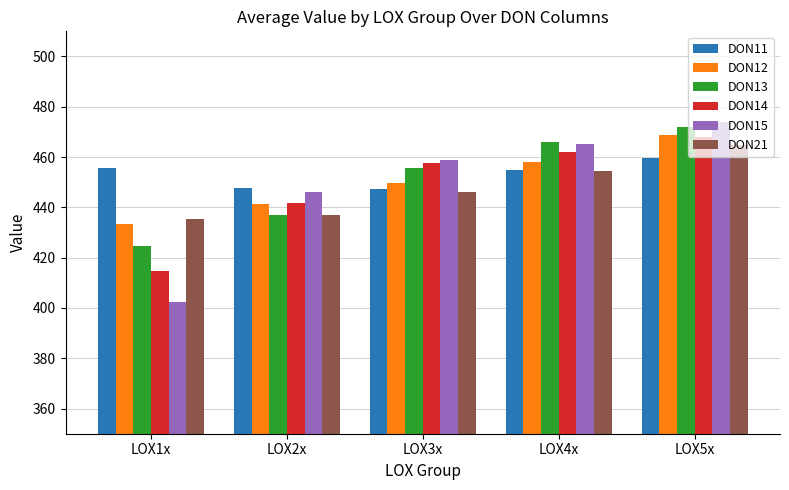

List the labels in order of DON15 value, largest first.

LOX5x, LOX4x, LOX3x, LOX2x, LOX1x